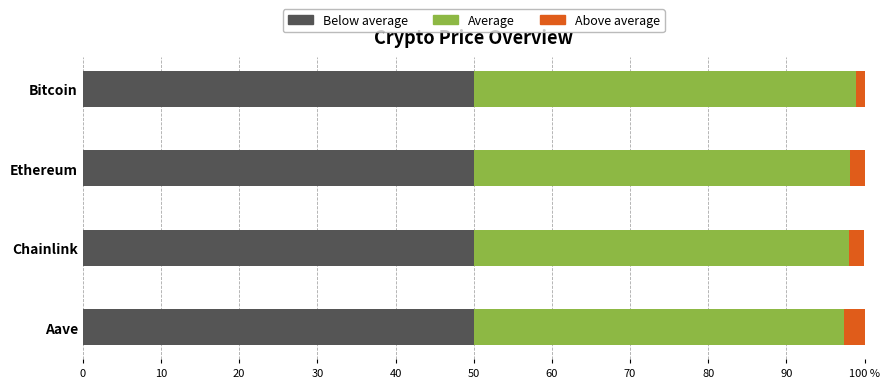

What are all the series names shown in the legend?

Below average, Average, Above average